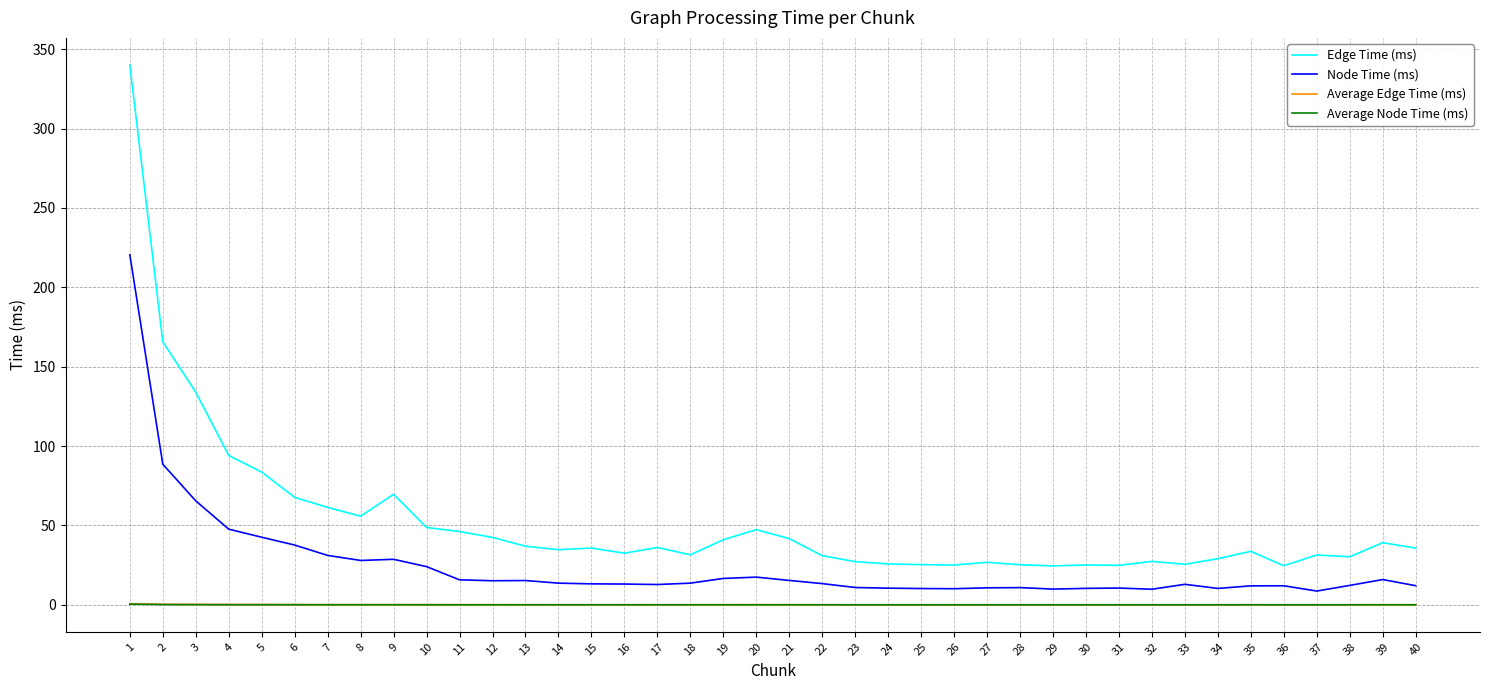

Which series has the largest range (max minus min)?

Edge Time (ms)